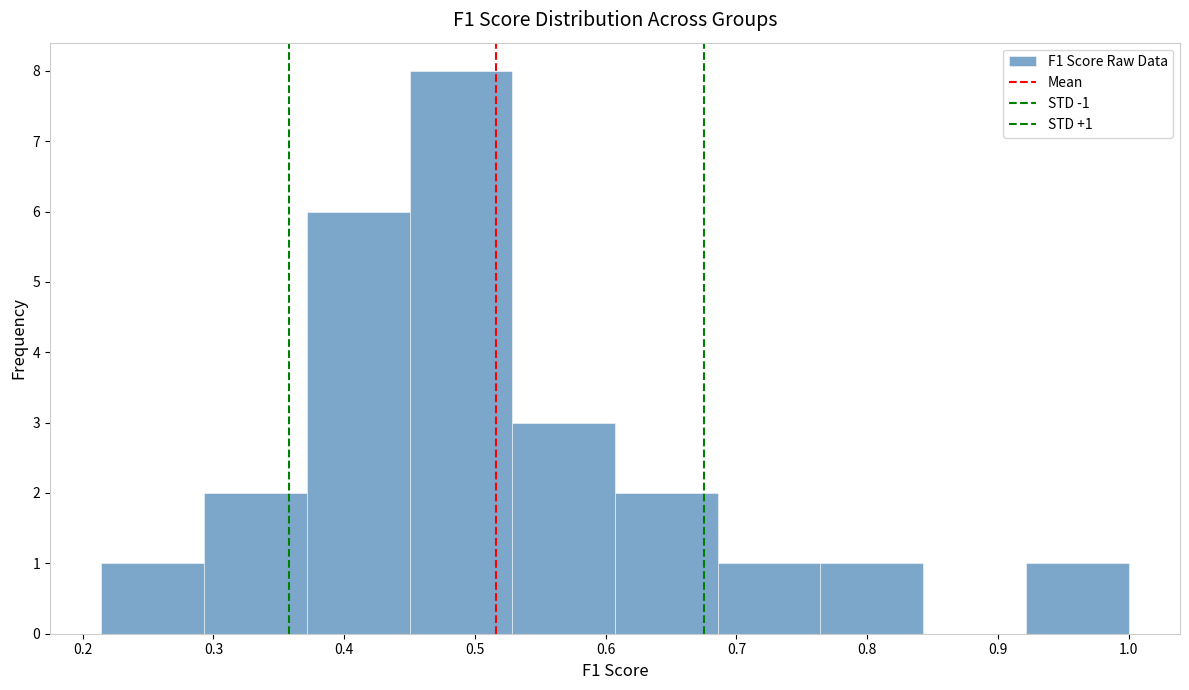

Over which range of the x-axis is the bar tallest?

0.45 to 0.53